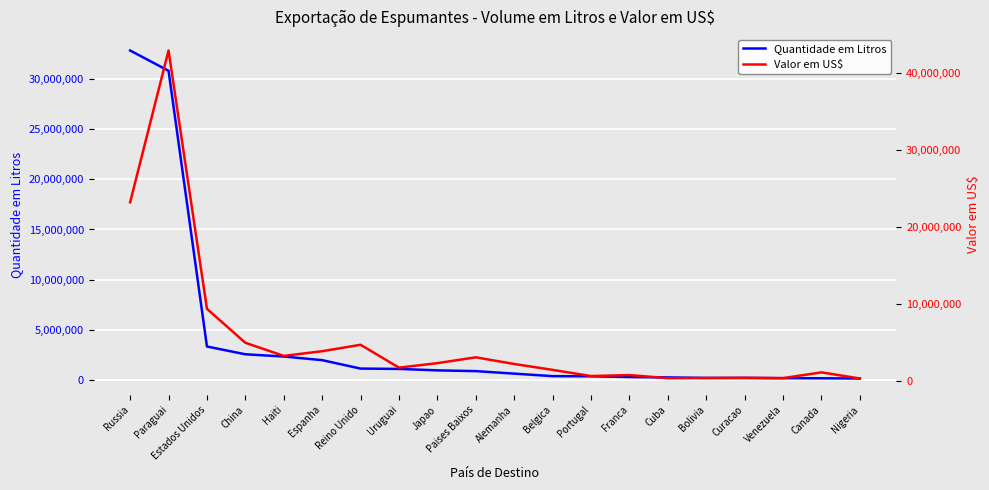

What is the label of the 11th point from the left?

Alemanha